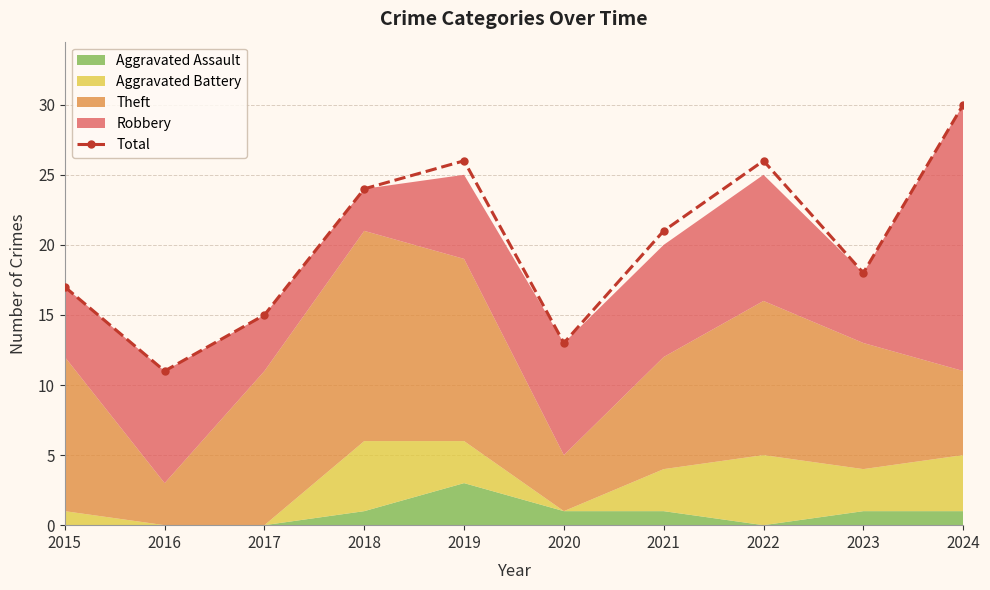

Which label corresponds to the largest value in the chart?

2024